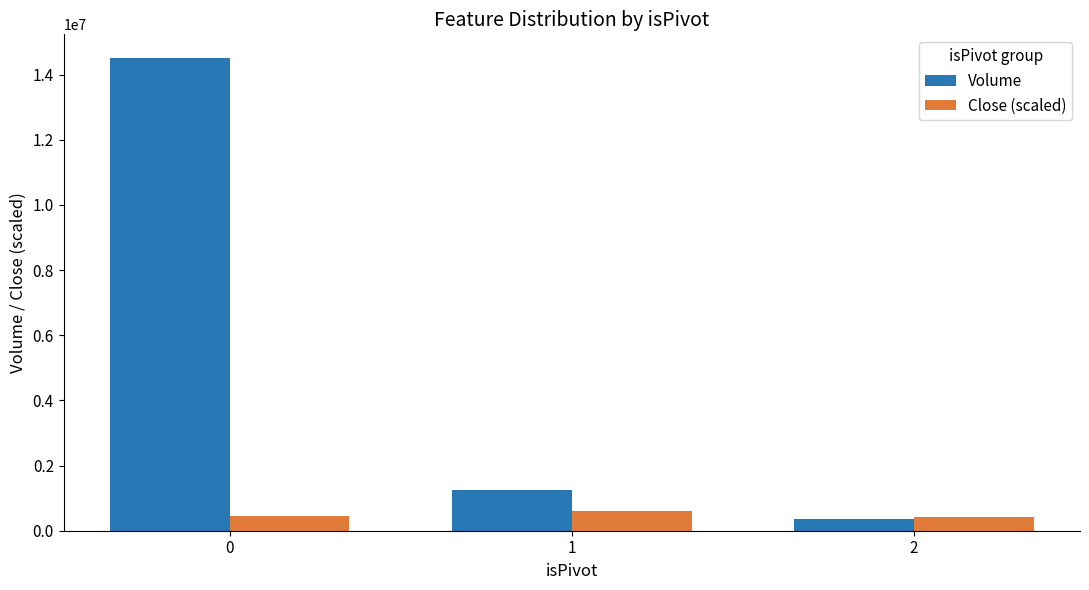

What is the minimum value shown in the chart?

358982.0